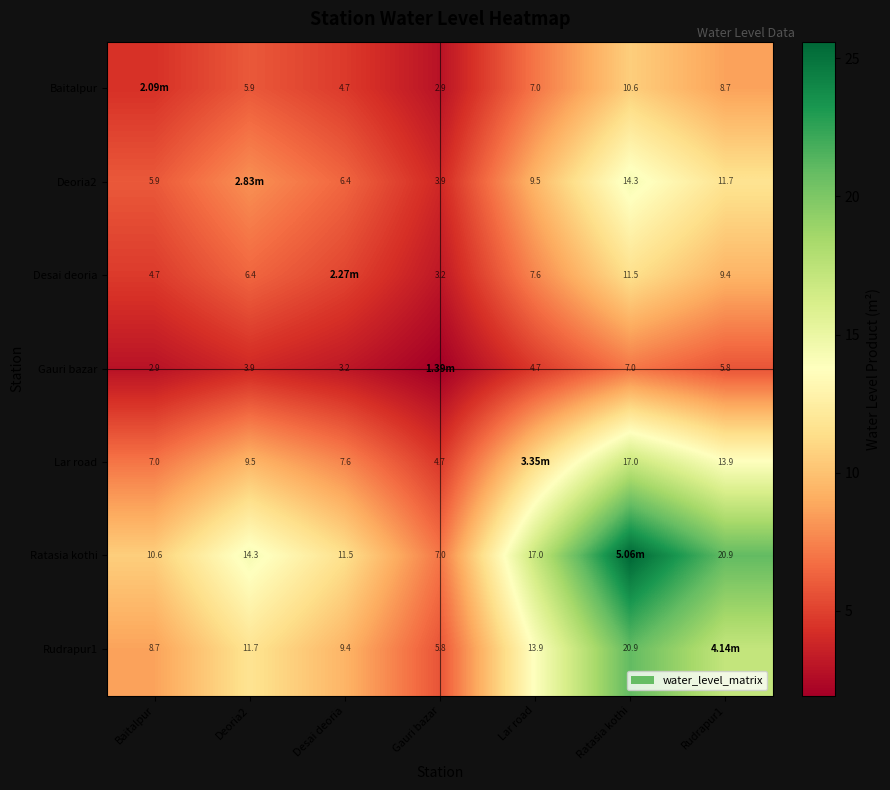

Is the value of Baitalpur at Rudrapur1 greater than the value of Ratasia kothi at Desai deoria?

No